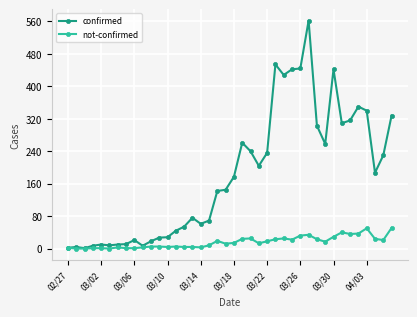

Which series has the largest total across all categories?

confirmed